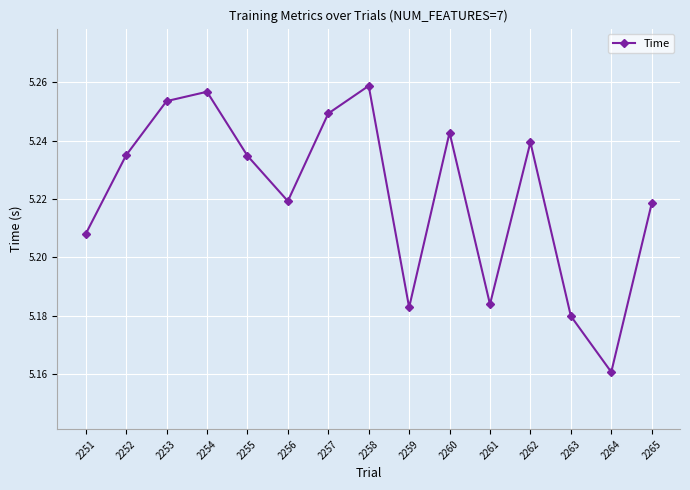

What is the difference between the second highest and second lowest values?

0.1